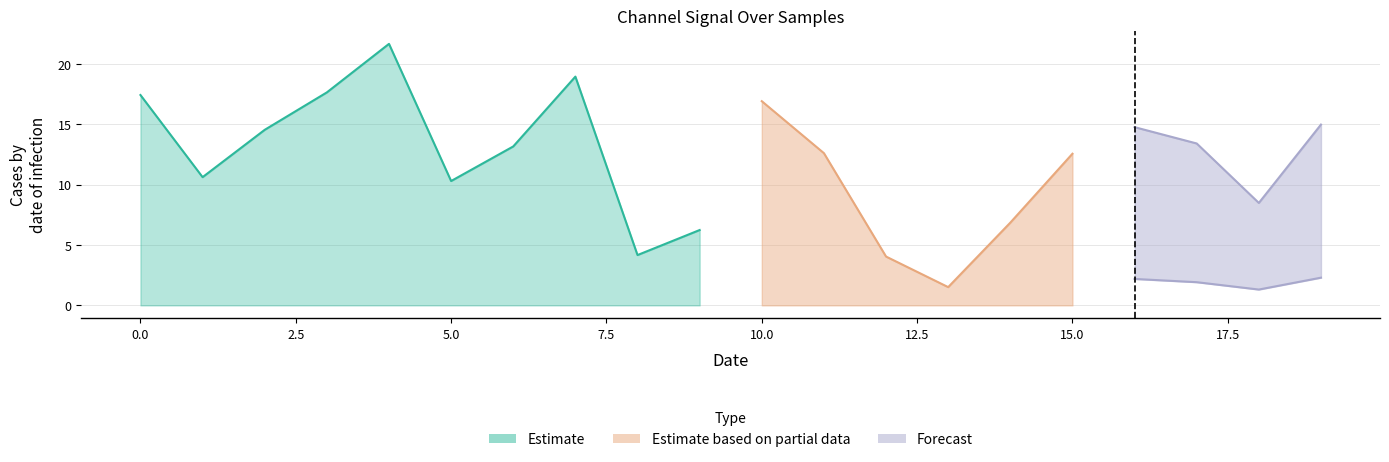

The 1_channel series shows 1.5 at 13. True or false?

True